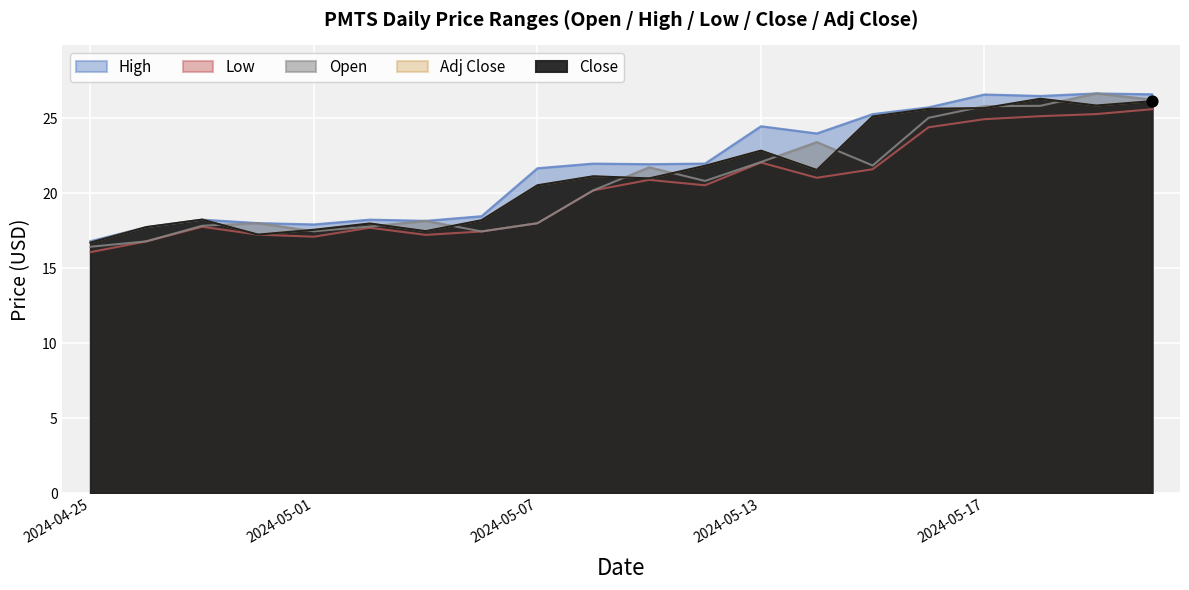

At which category is the sum across all series the highest?

2024-05-22